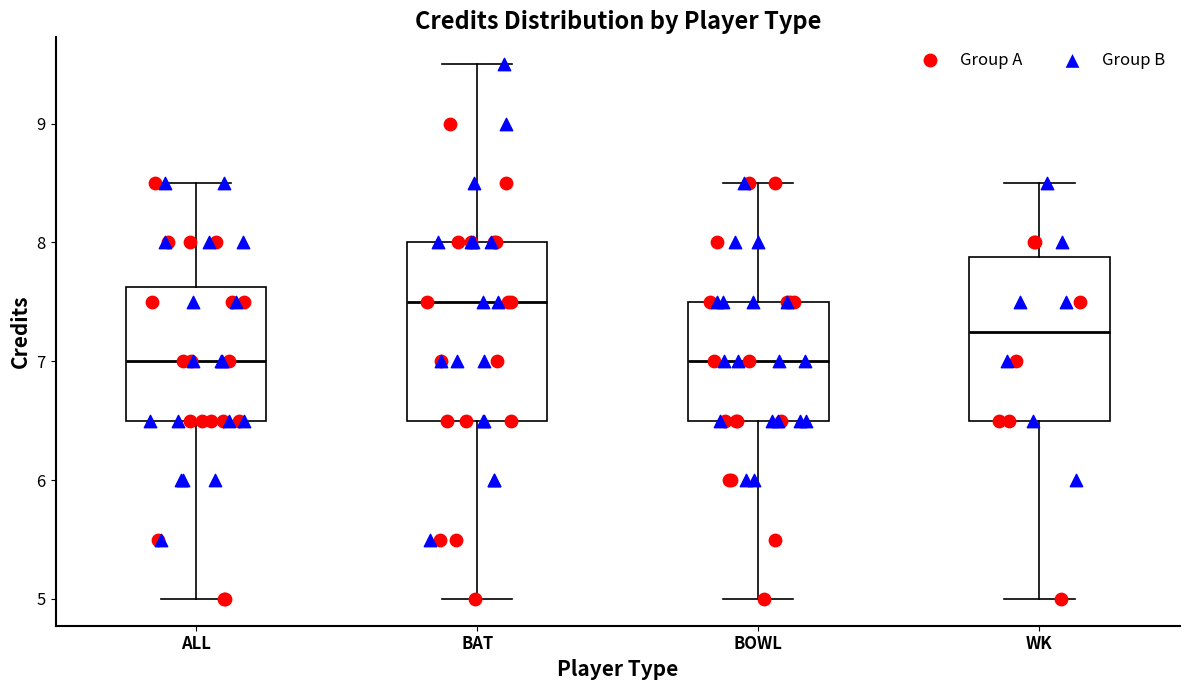

Comparing the boxes themselves (not the whiskers), which one is the tallest?

BAT